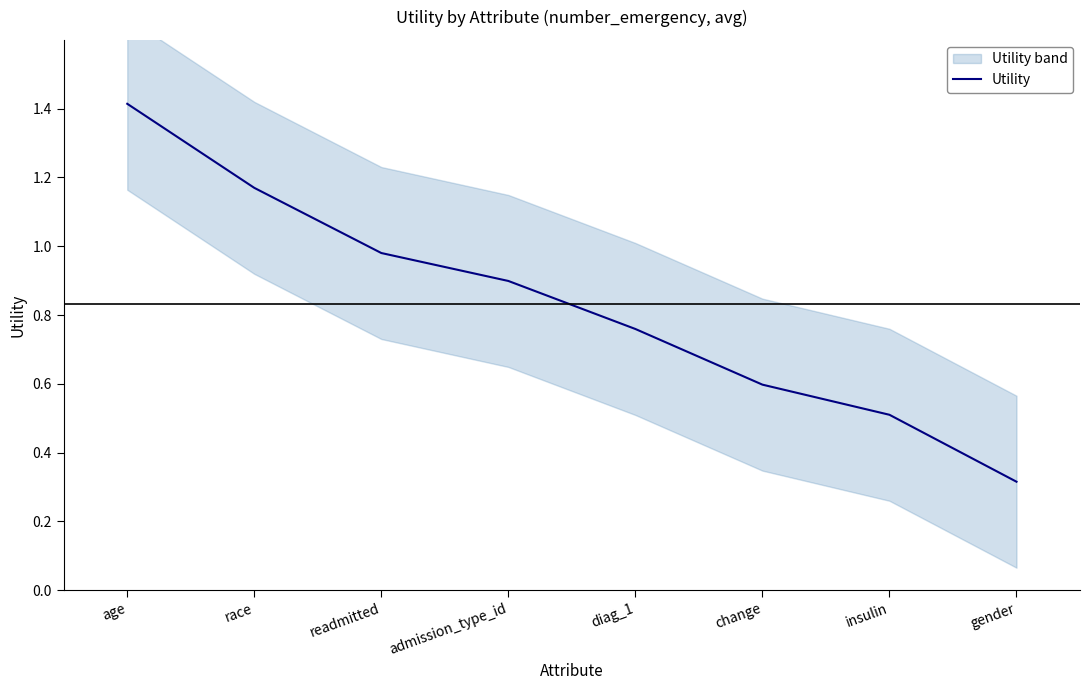

List the labels in order of value, largest first.

age, race, readmitted, admission_type_id, diag_1, change, insulin, gender